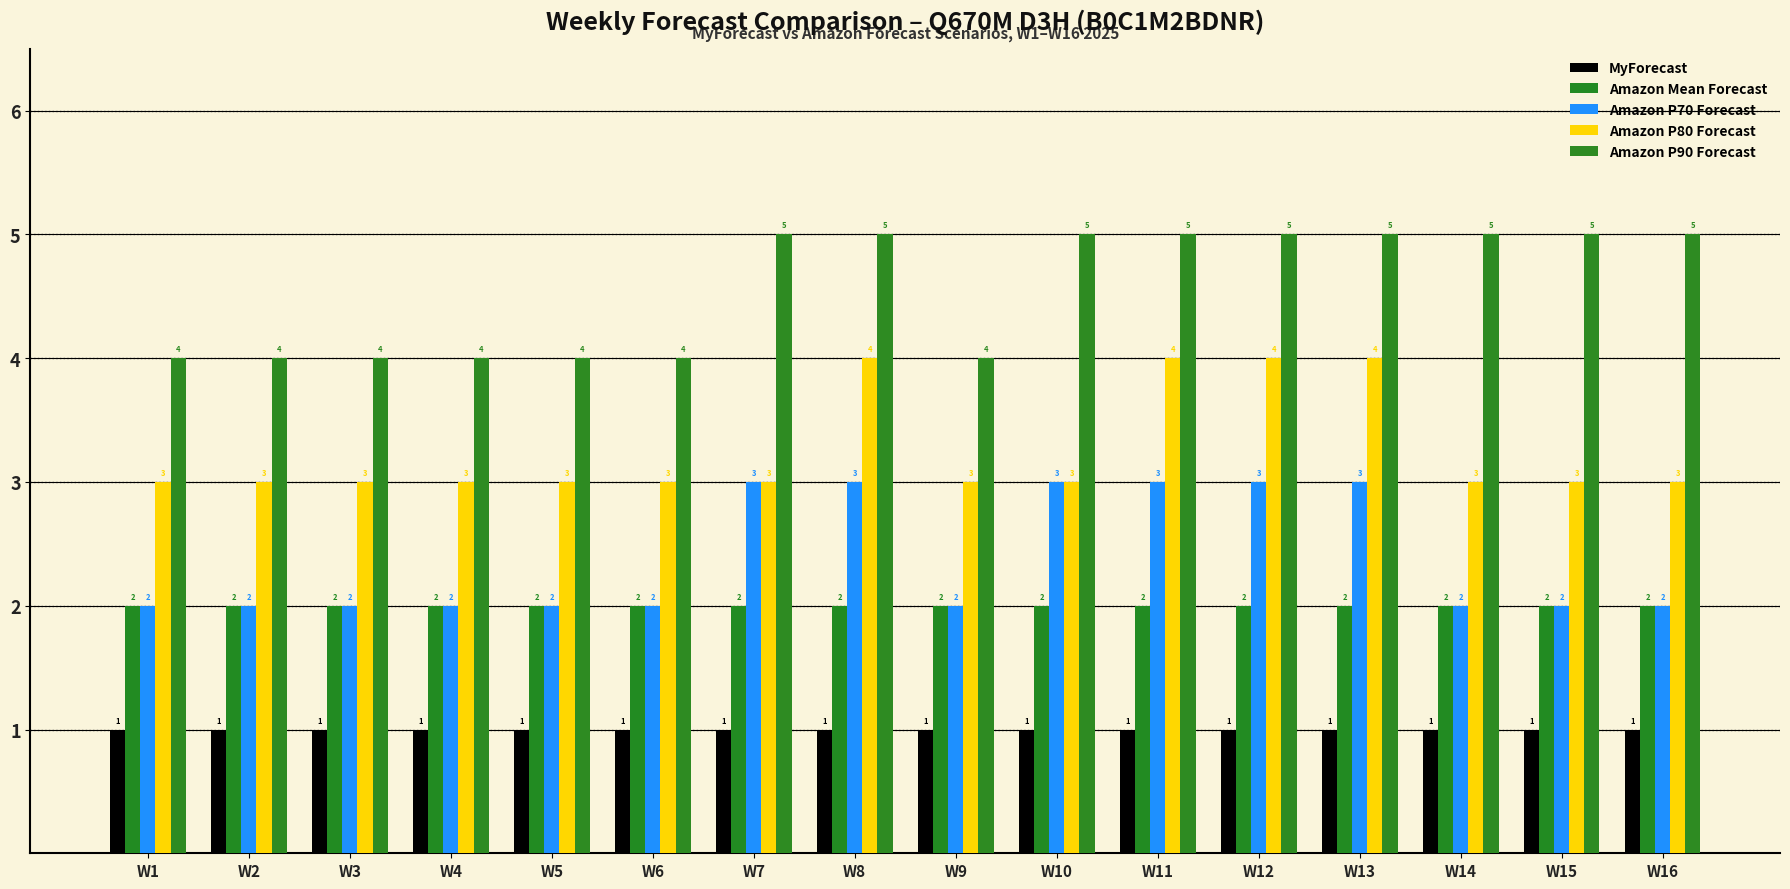

What is the difference between the highest and lowest values at W5?

3